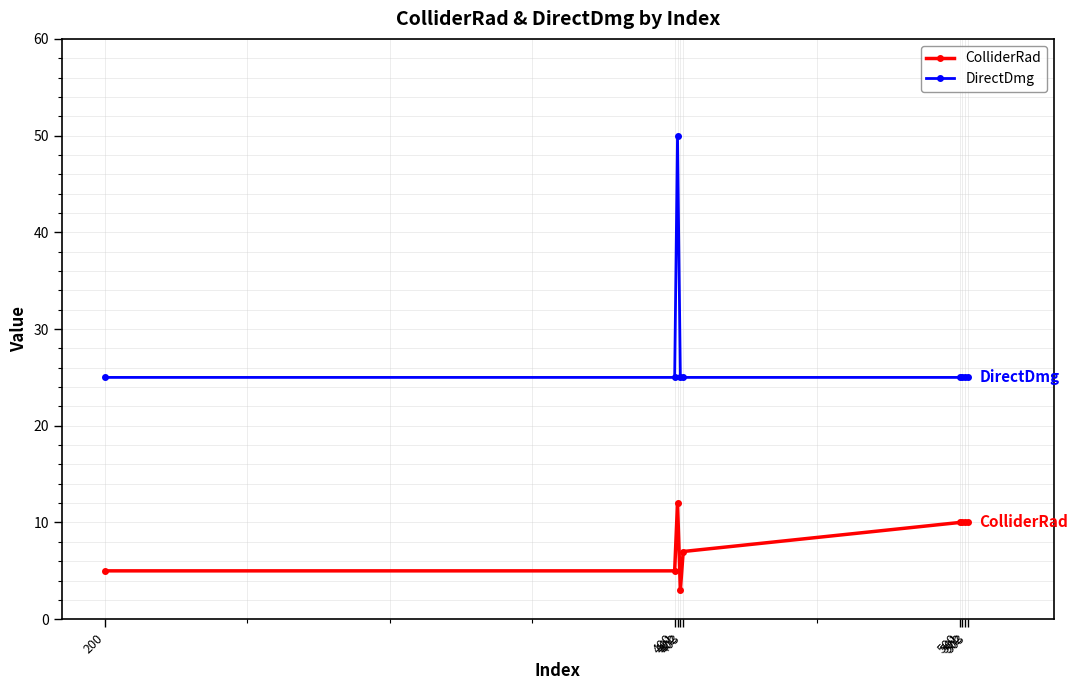

True or false: DirectDmg and ColliderRad cross at least once.

False